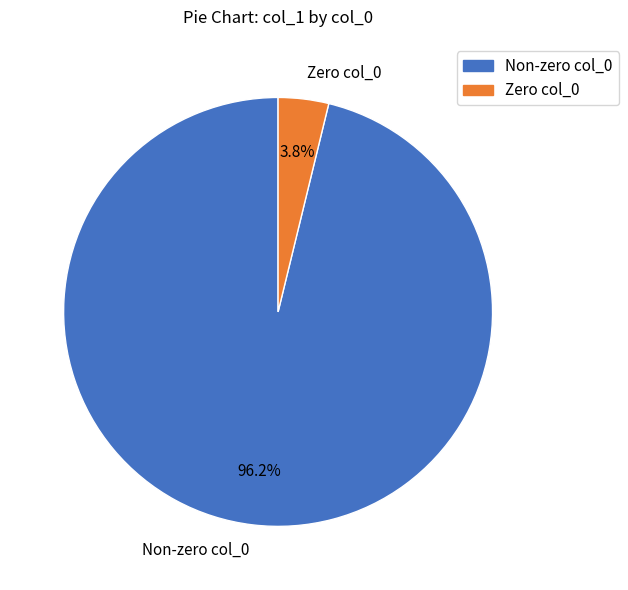

Approximately how many times larger is the value at Non-zero col_0 compared to Zero col_0?

25.3